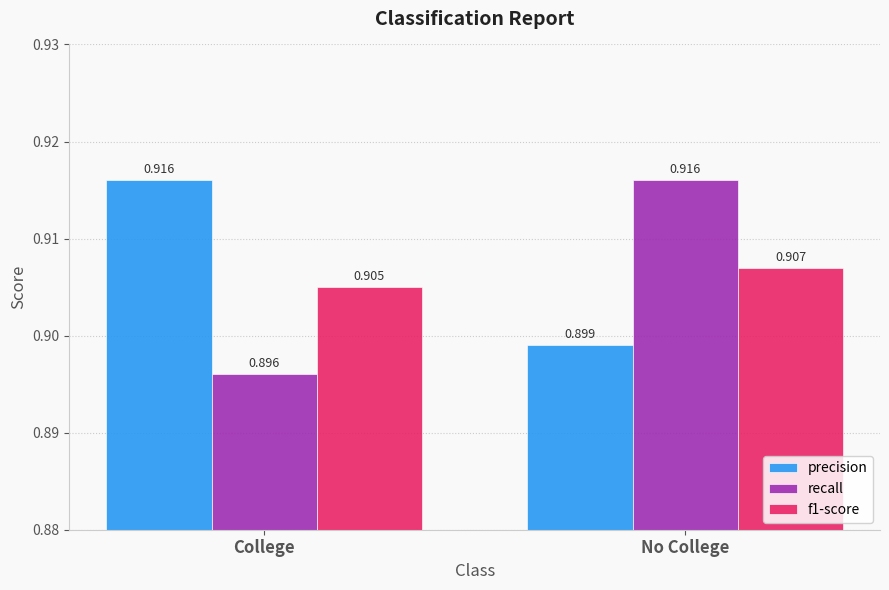

Where is f1-score nearest to the value 0?

College